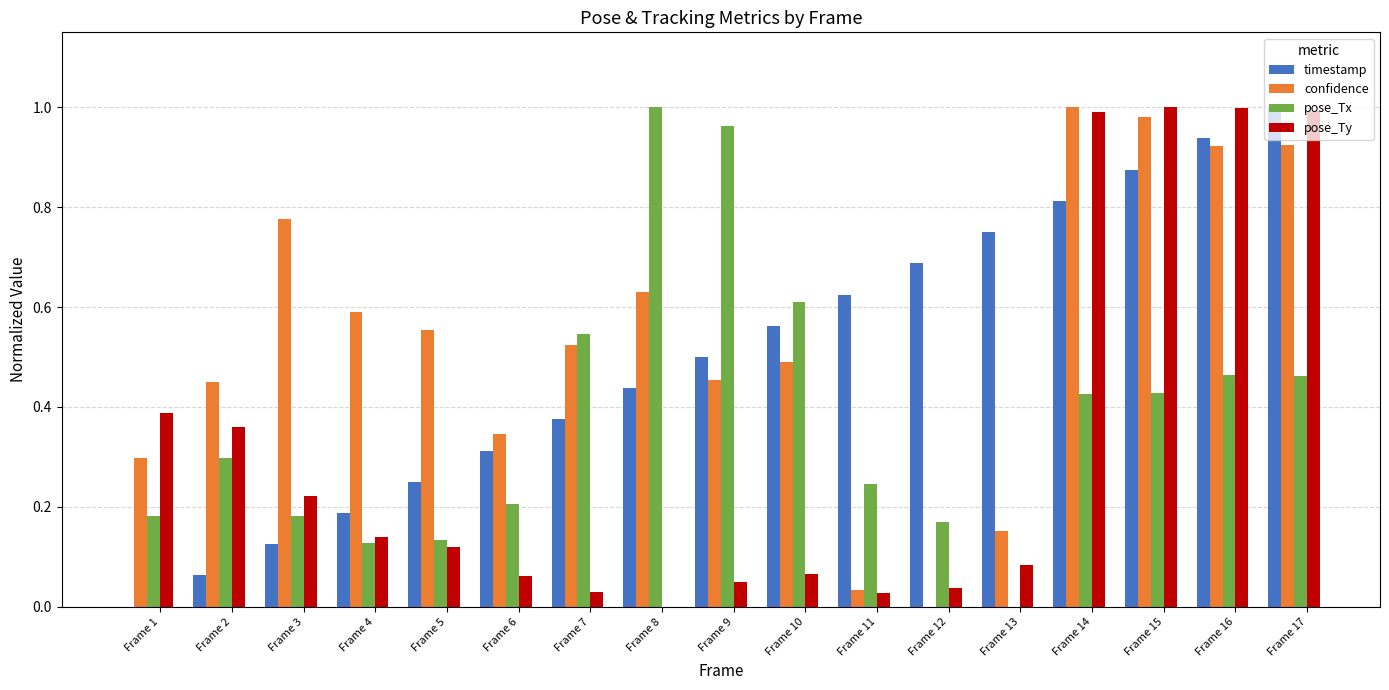

At which category is the sum across all series the highest?

Frame 17